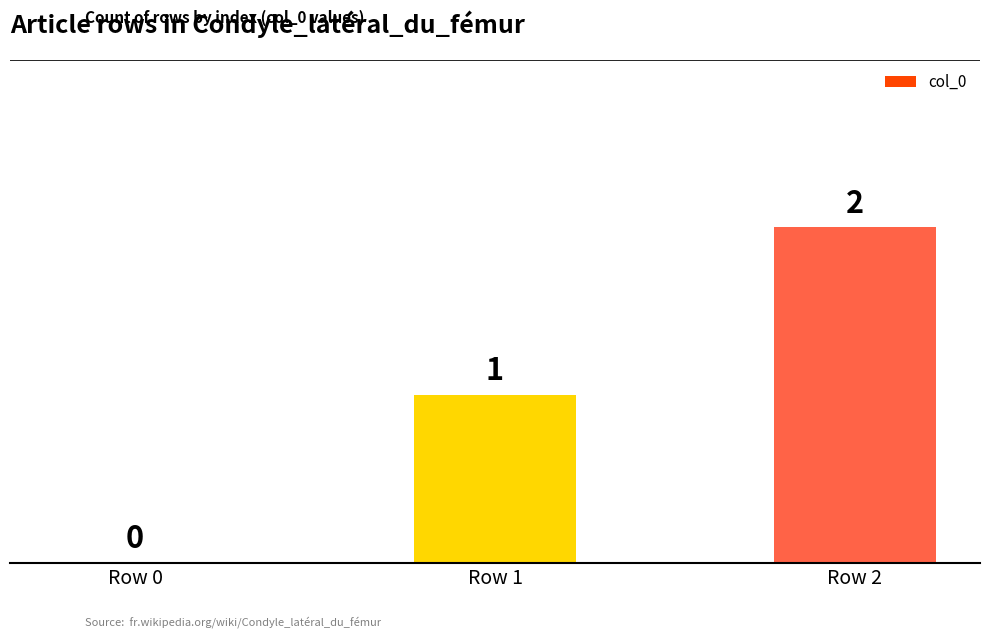

The chart shows a value of 0 at Row 0. True or false?

True